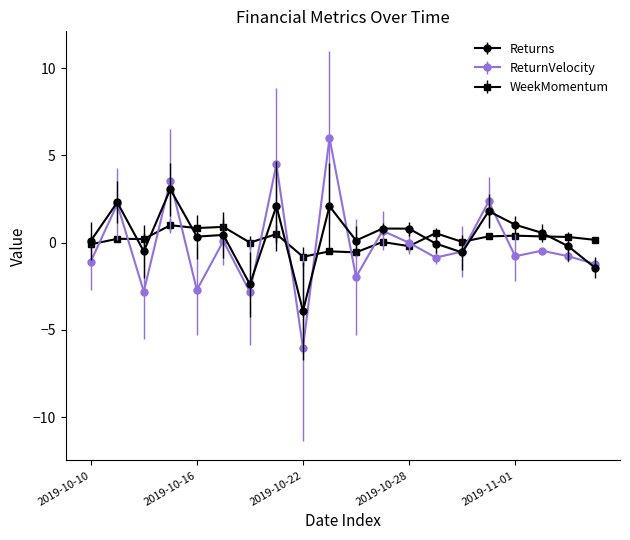

How many categories are shown in the chart?

20